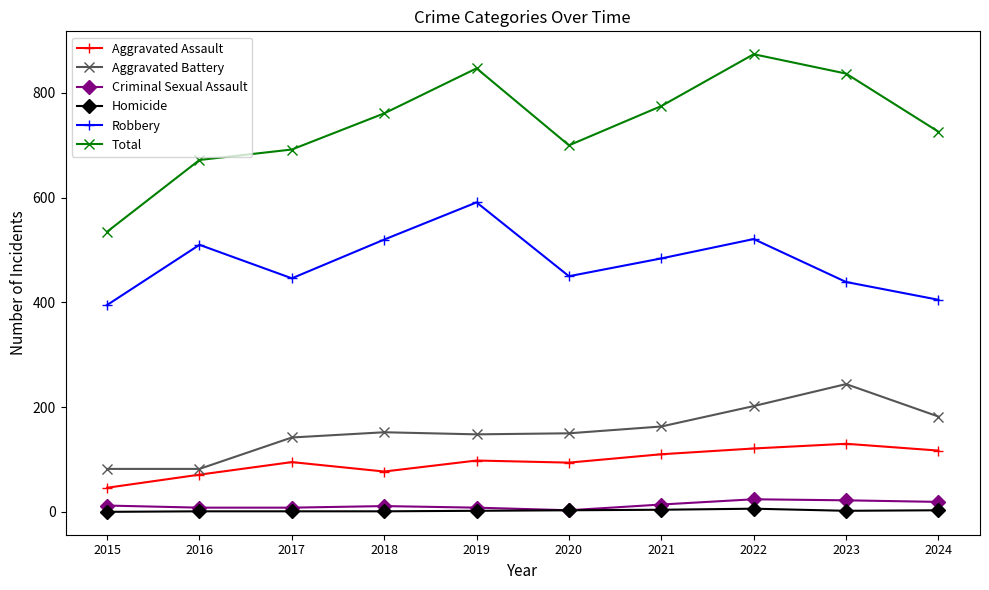

At which category does Robbery reach its first local peak?

2016